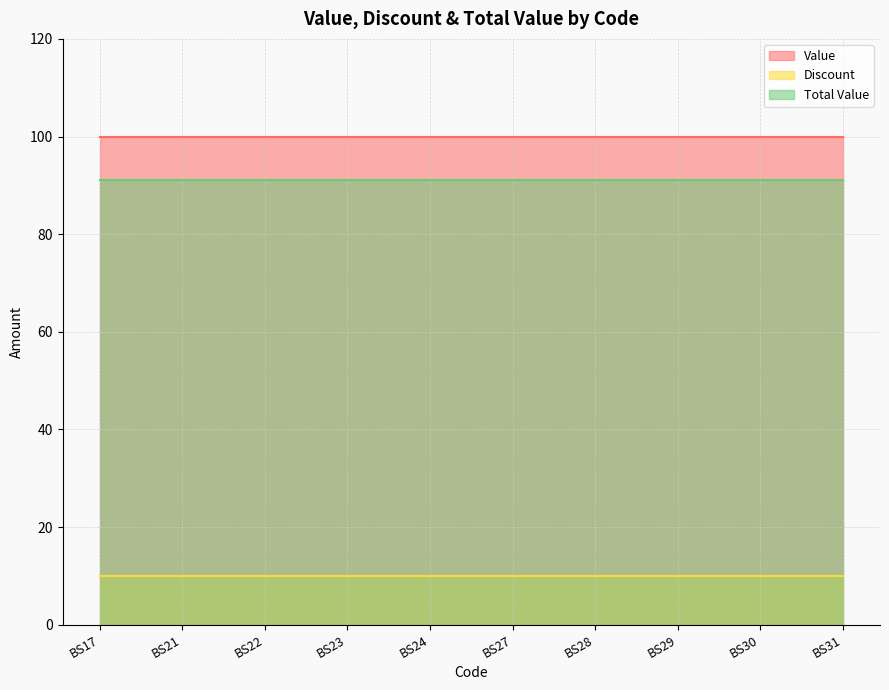

Which has a higher value, BS23 or BS27?

BS23